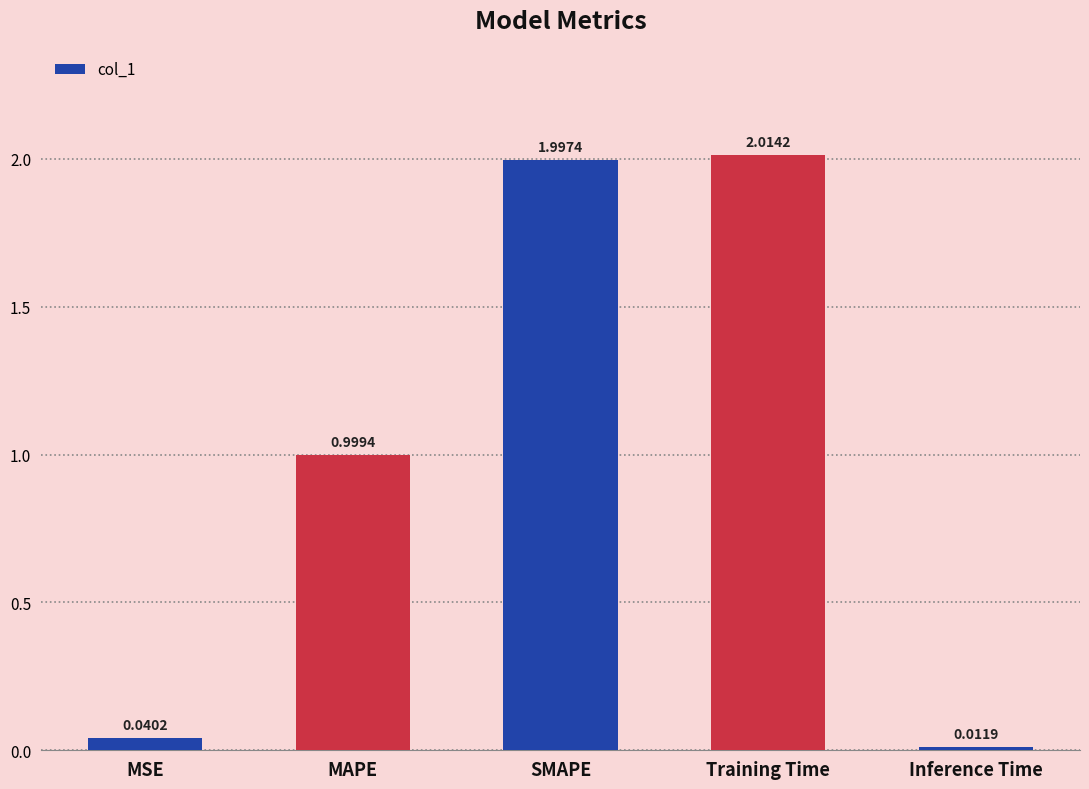

List the labels in order of value, largest first.

Training Time, SMAPE, MAPE, MSE, Inference Time